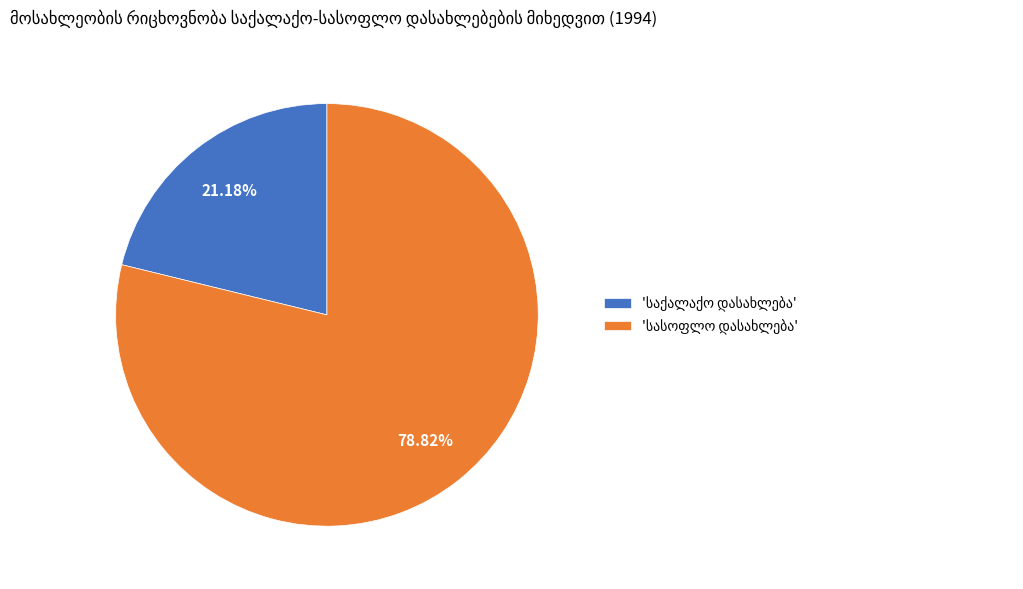

To the nearest percent, what is the difference between the largest and smallest slice percentages?

58%